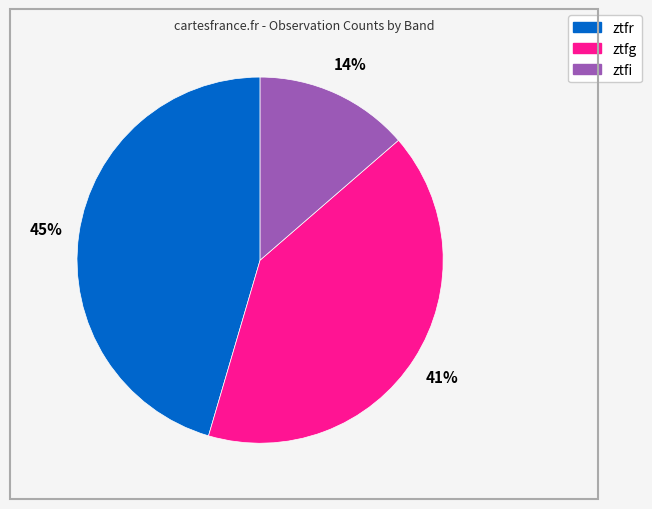

To the nearest percent, what percentage of the pie is ztfi?

14%